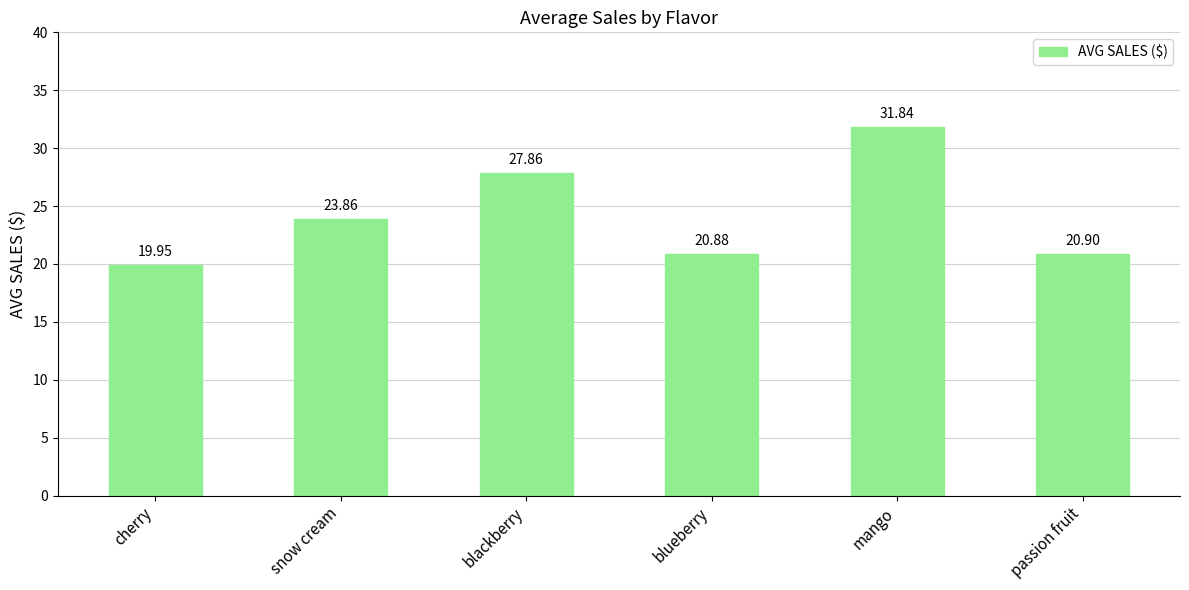

How many values are below 23?

3